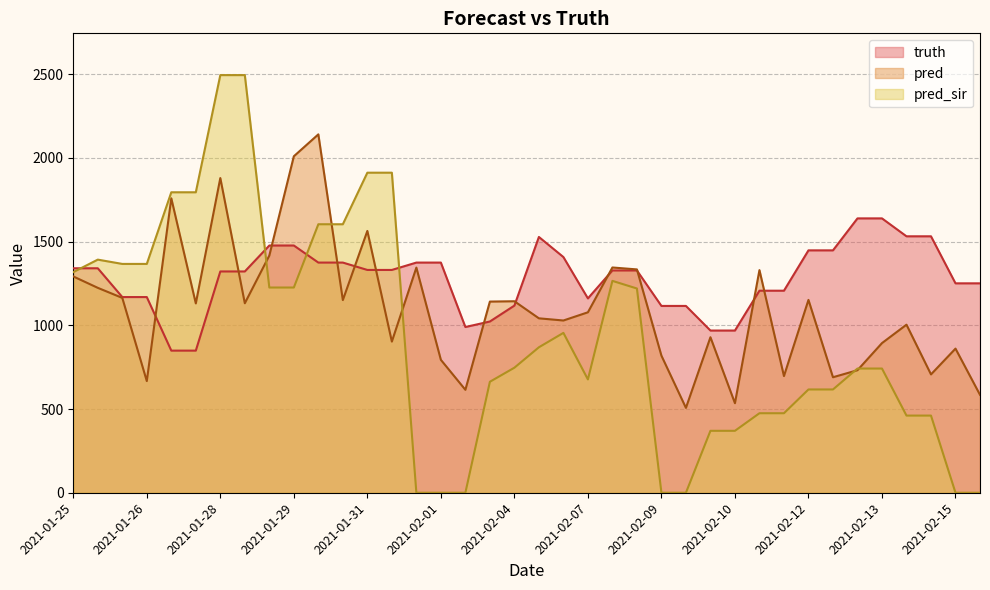

At which category is the sum across all series the highest?

2021-01-28